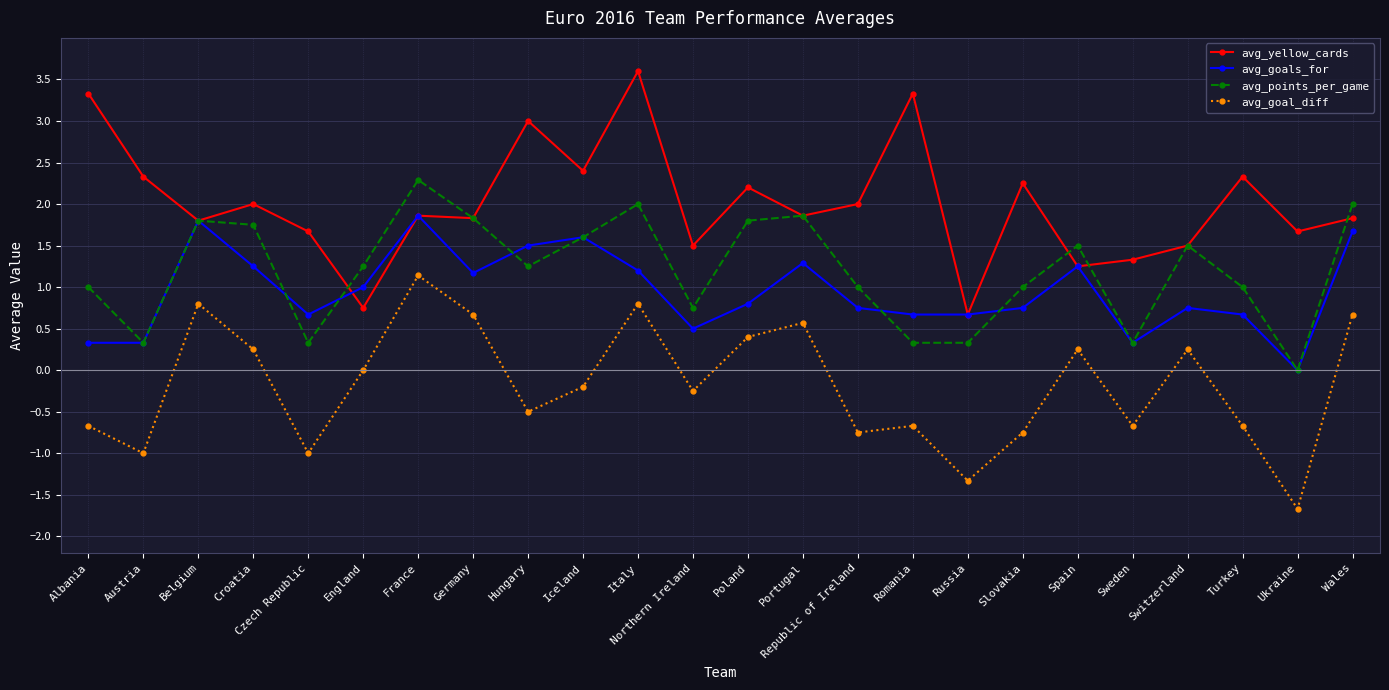

Rank the series by their maximum value, from lowest to highest.

avg_goal_diff, avg_goals_for, avg_points_per_game, avg_yellow_cards